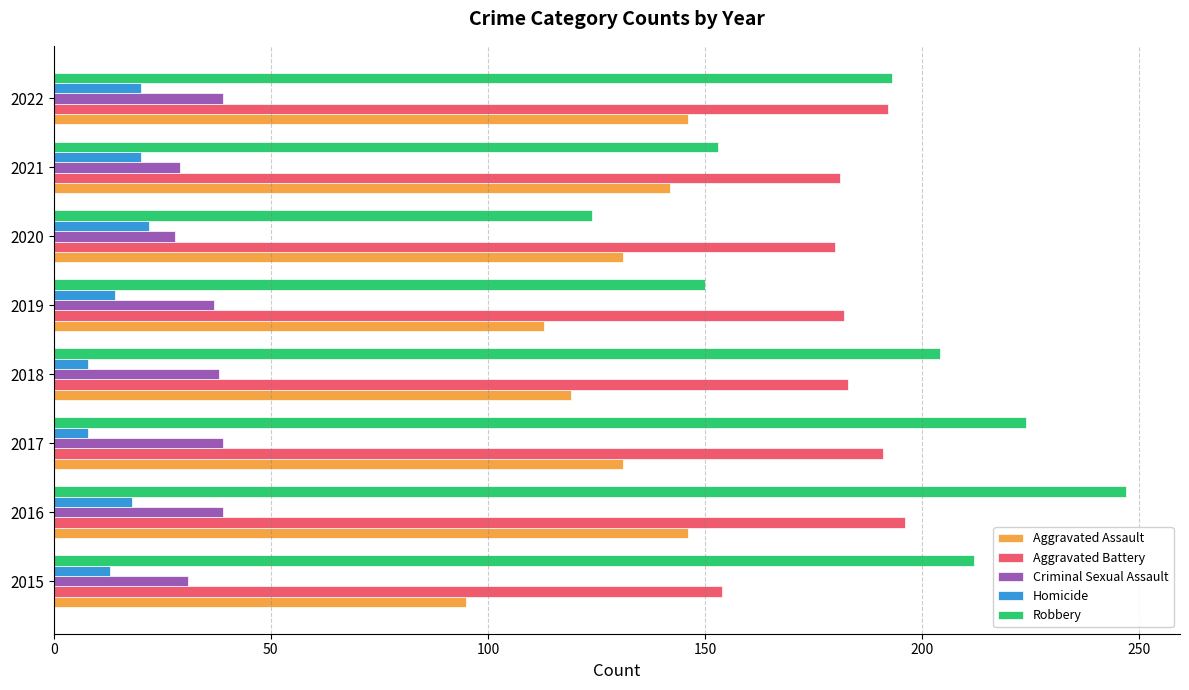

Is the value of Robbery at 2021 greater than the value of Aggravated Assault at 2022?

Yes